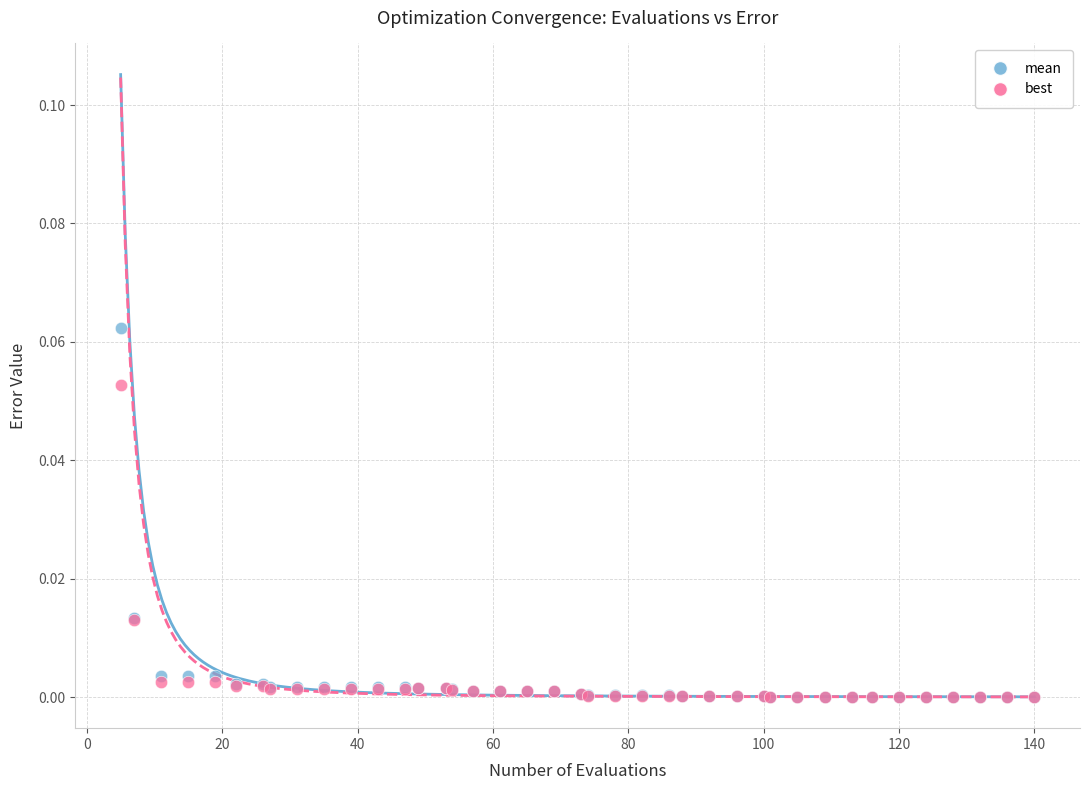

What are all the series names shown in the legend?

mean, best